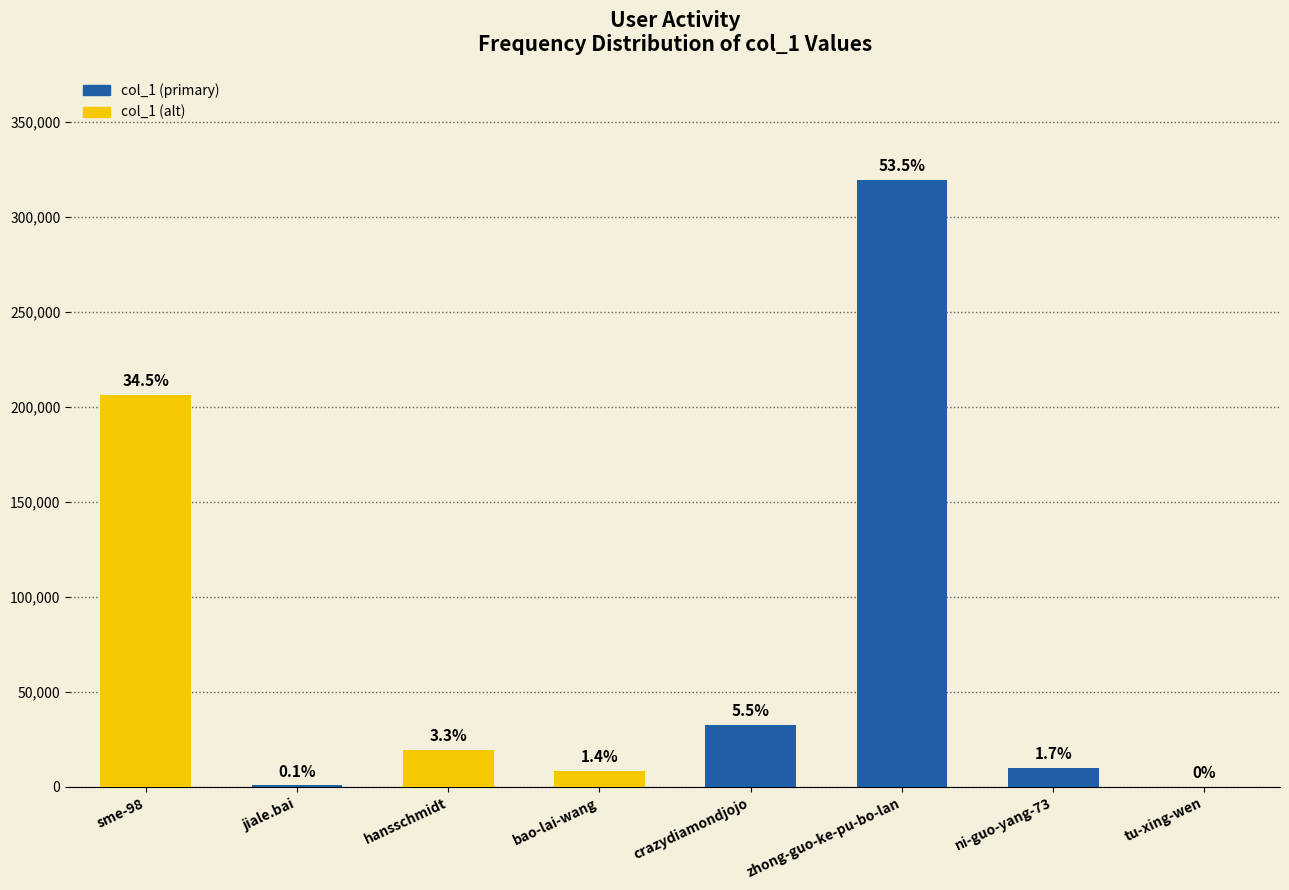

What is the greatest value displayed?

319369